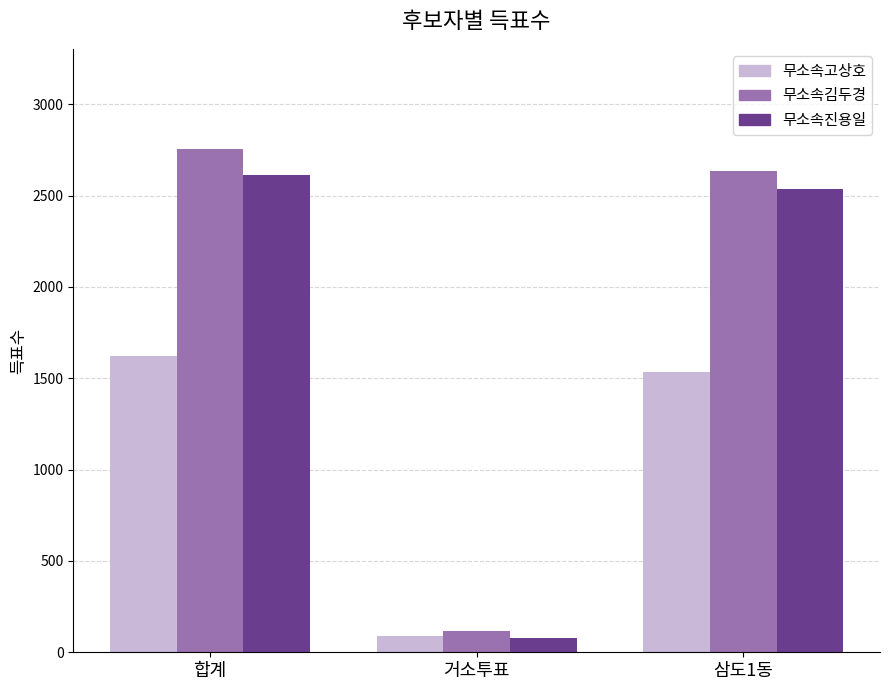

What is the highest value of the 무소속진용일 series?

2612